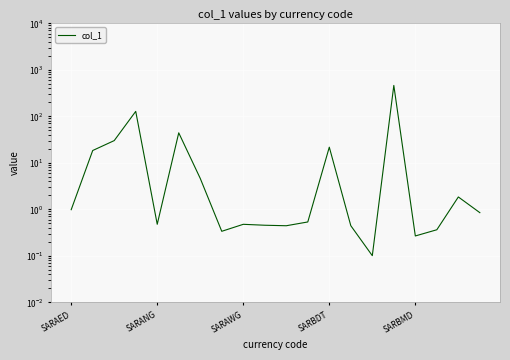

Is this an area chart (filled region under the line)?

No